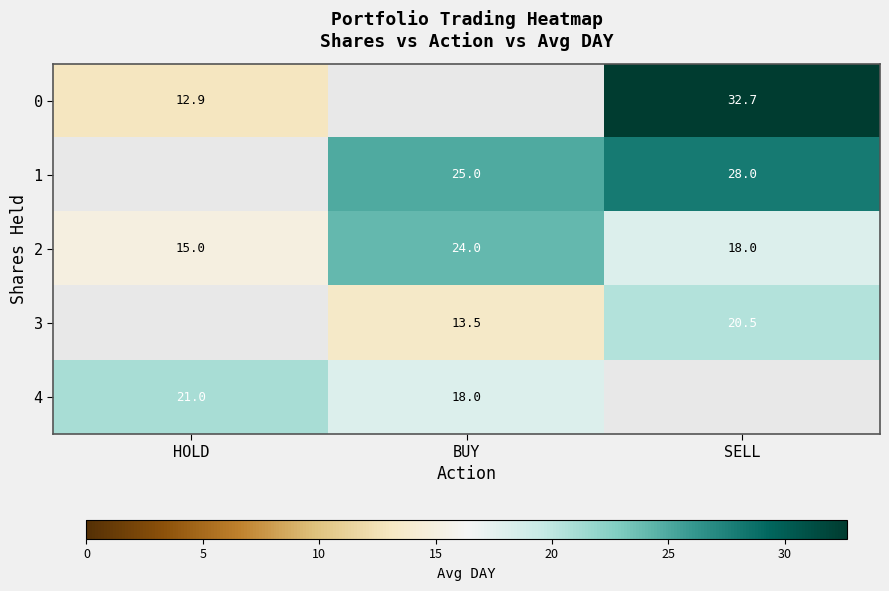

Rank the categories by 2 value from highest to lowest.

BUY, SELL, HOLD